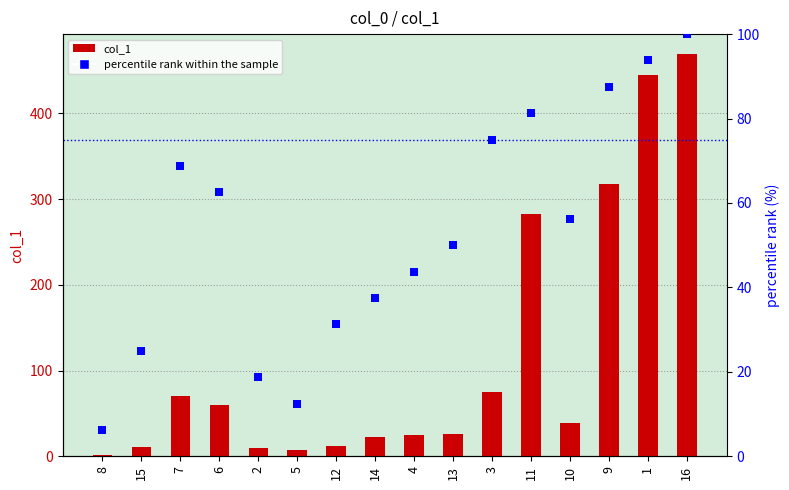

What is the total value across all series at 7?

139.1